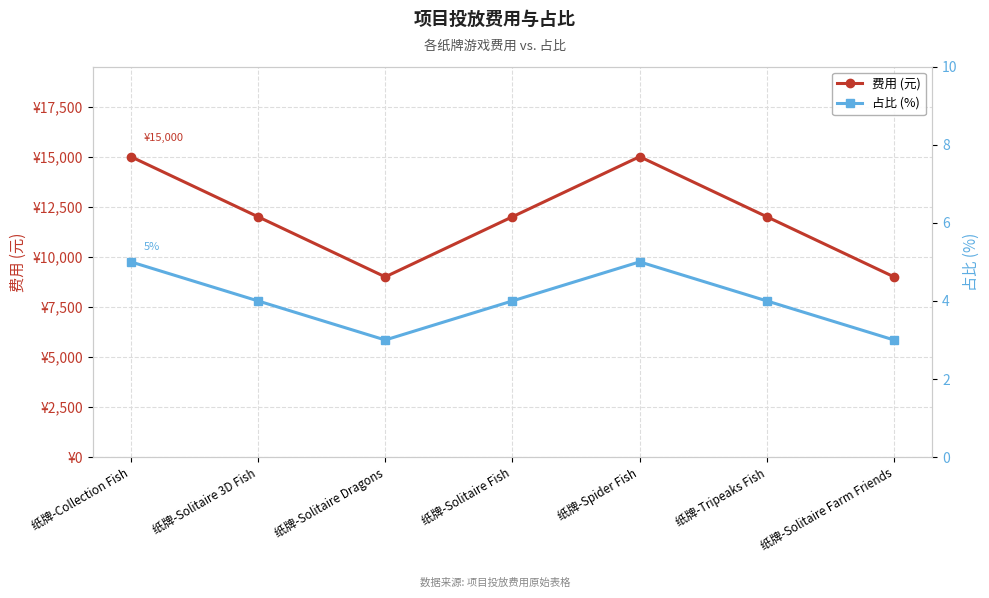

What is the approximate value of 占比 (%) at 纸牌-Solitaire 3D Fish?

4